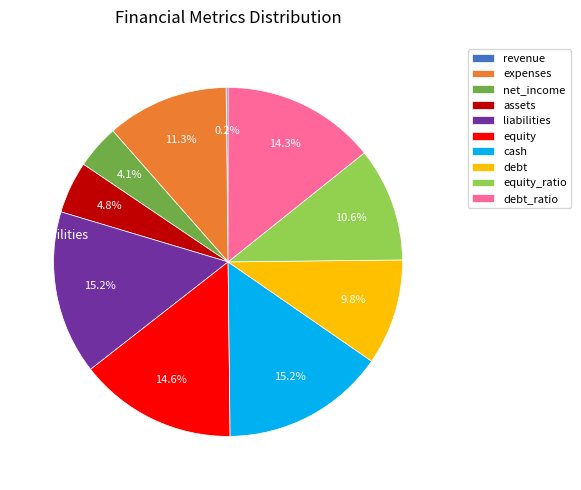

Does equity account for over 50% of the chart?

No